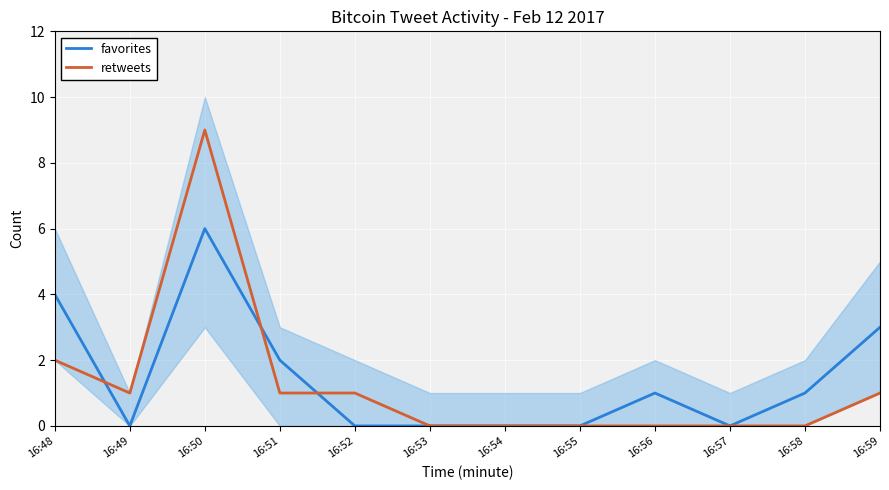

At which label does favorites reach its peak?

16:50